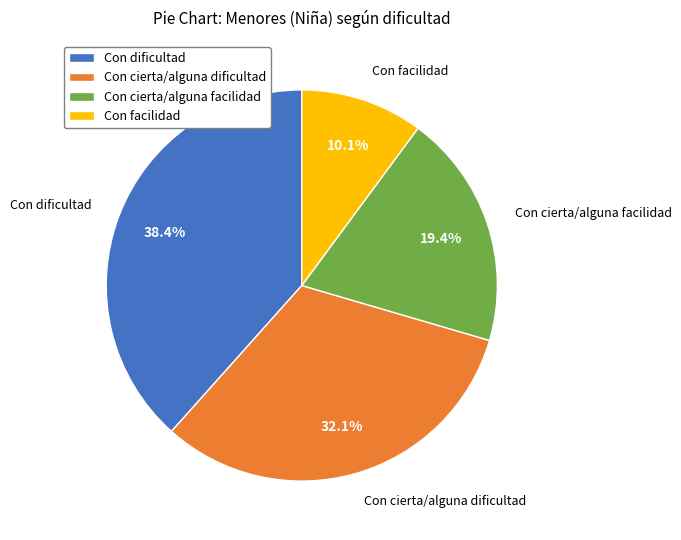

To the nearest percent, what is the difference between the Con cierta/alguna facilidad and Con dificultad slice percentages?

19%